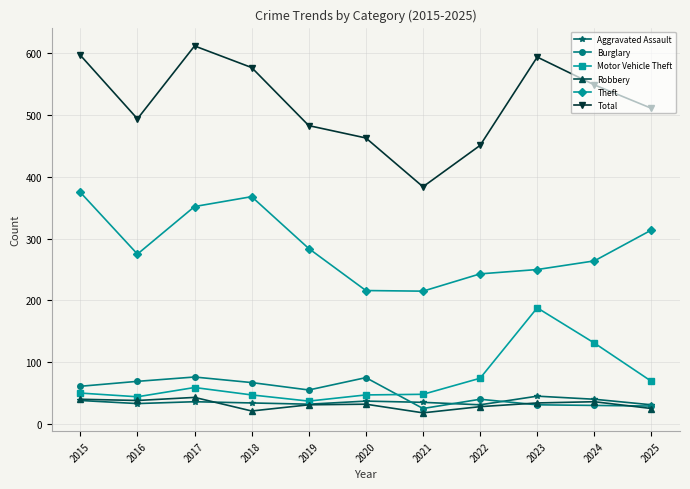

Is the value of Theft at 2016 greater than the value of Aggravated Assault at 2019?

Yes